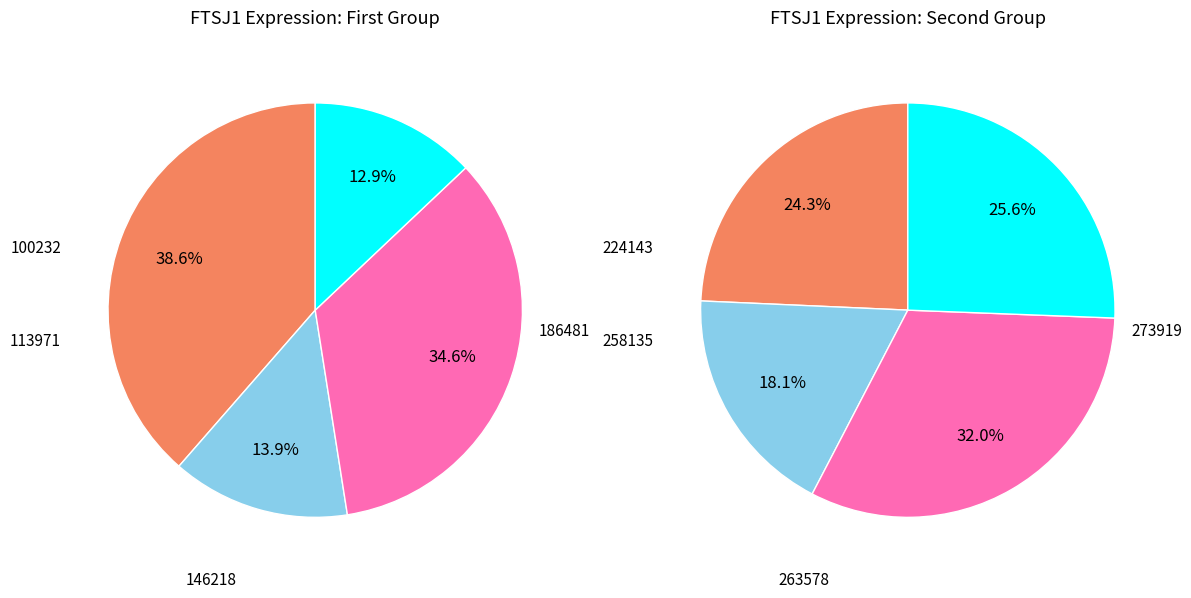

Does 146218 represent more than half of the total?

No